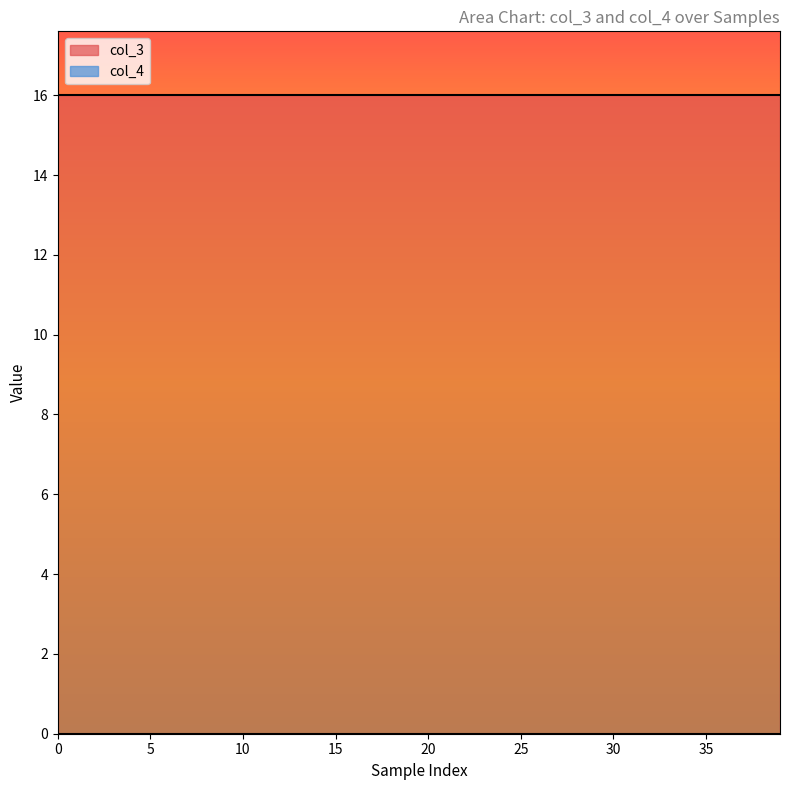

What is the value of the col_3 point at the 15th from the left?

16